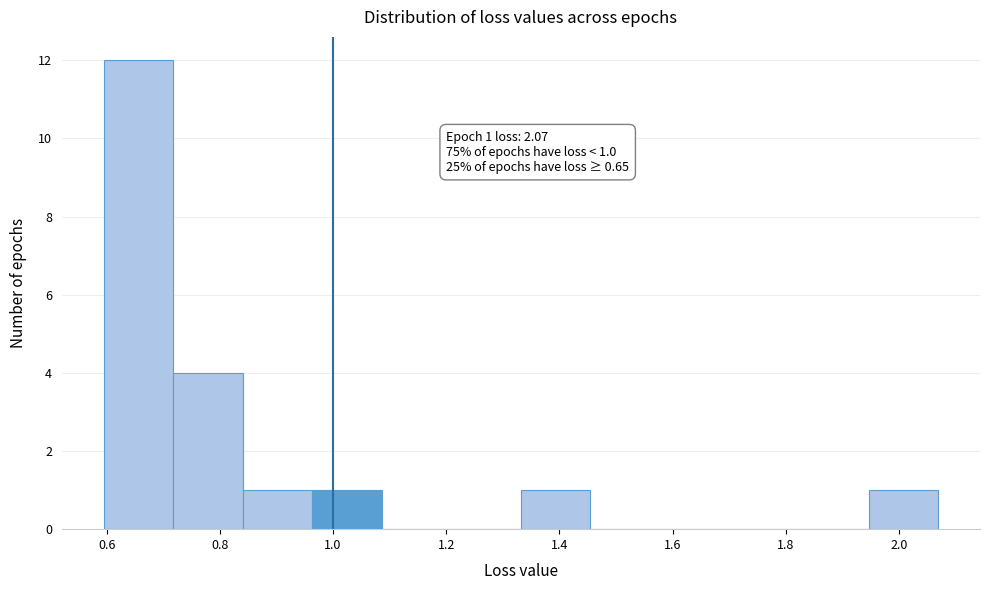

Over which range of the x-axis is the bar tallest?

0.60 to 0.72